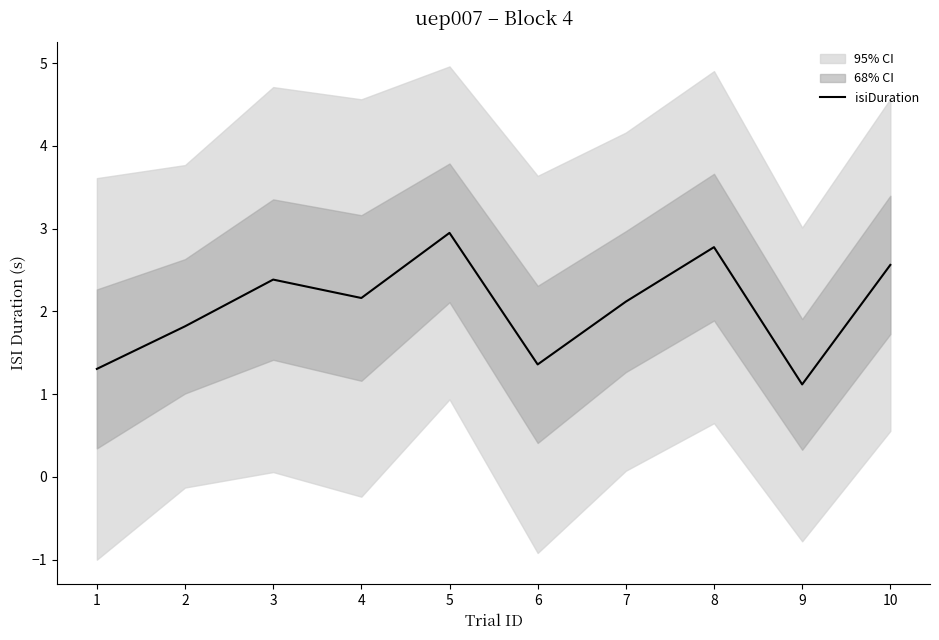

What is the difference between the maximum and minimum values?

1.8